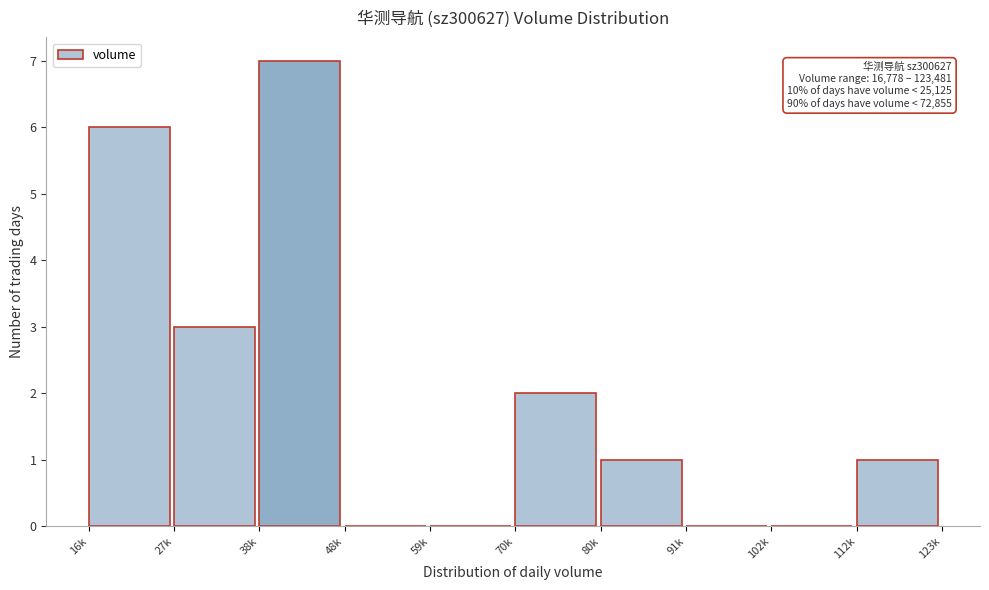

Reading right to left, extract all data points from this chart.

112k=1	102k=0	91k=0	80k=1	70k=2	59k=0	48k=0	38k=7	27k=3	16k=6